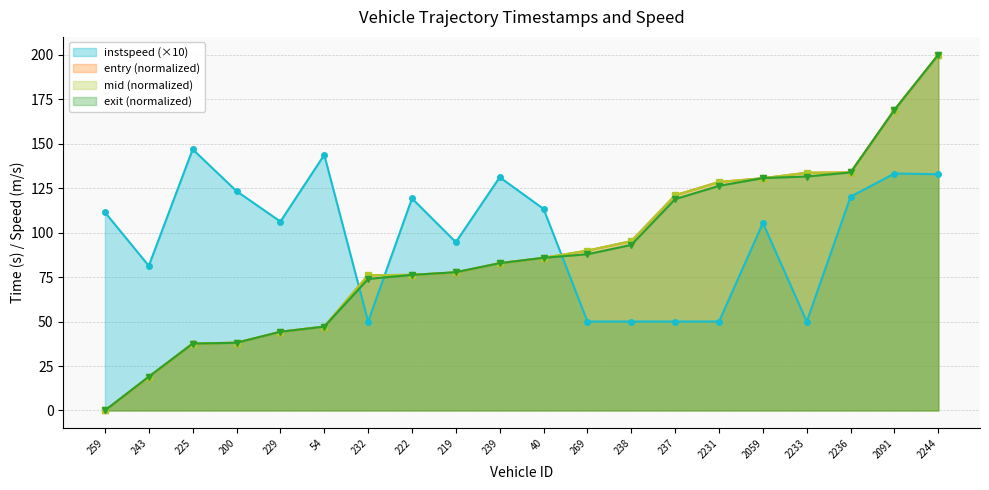

The value of instspeed at 219 is 94.6. True or false?

True